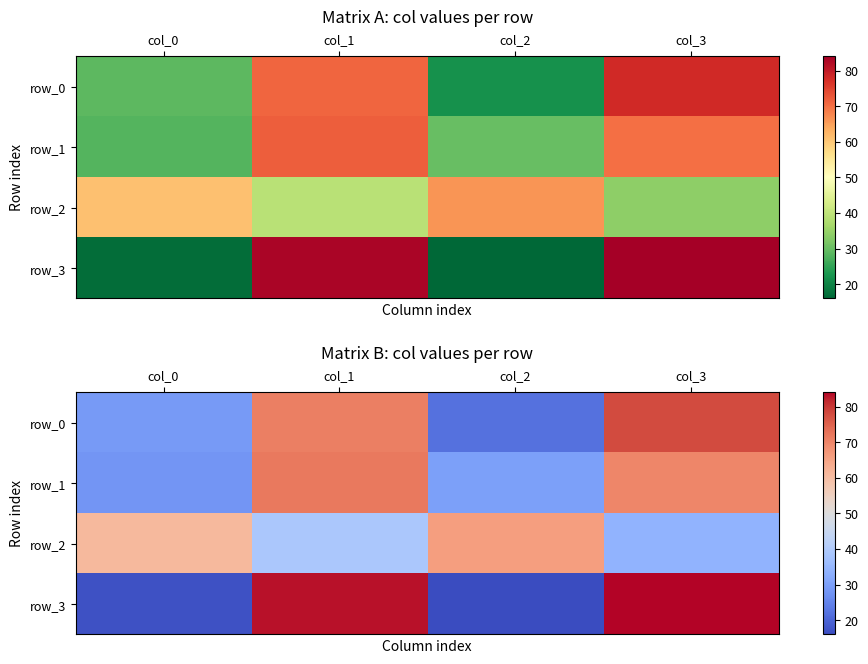

What is the approximate value of row_2 at col_3?

34